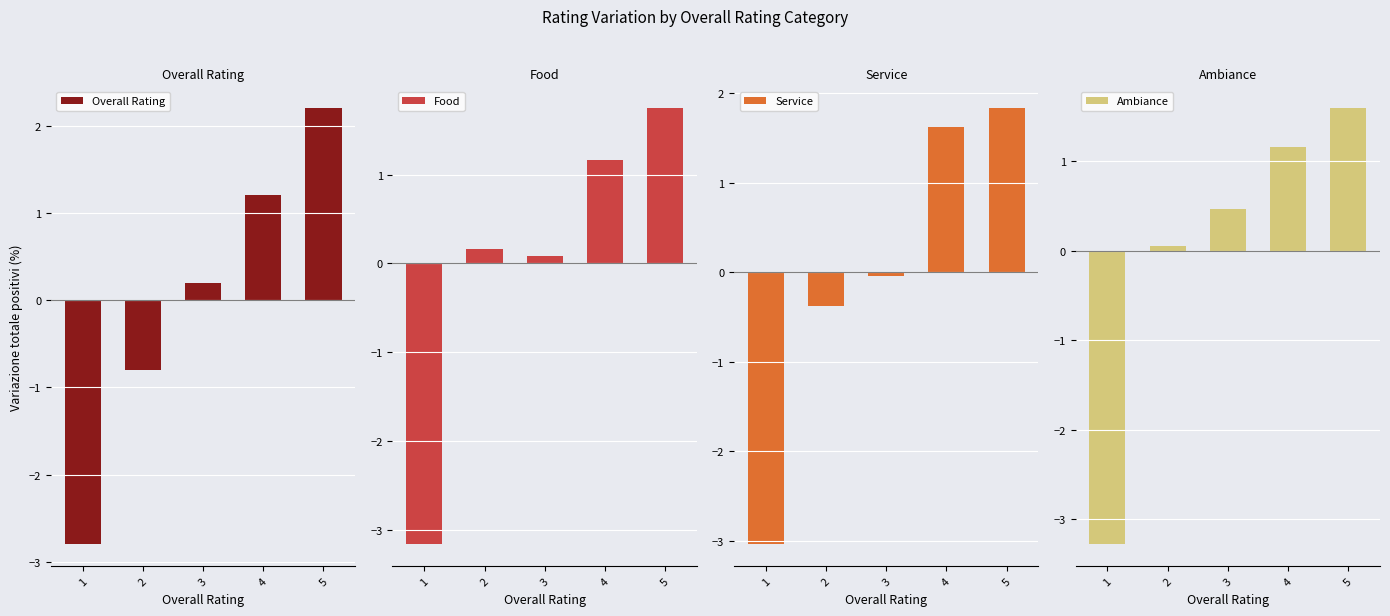

How many groups of bars are there?

5